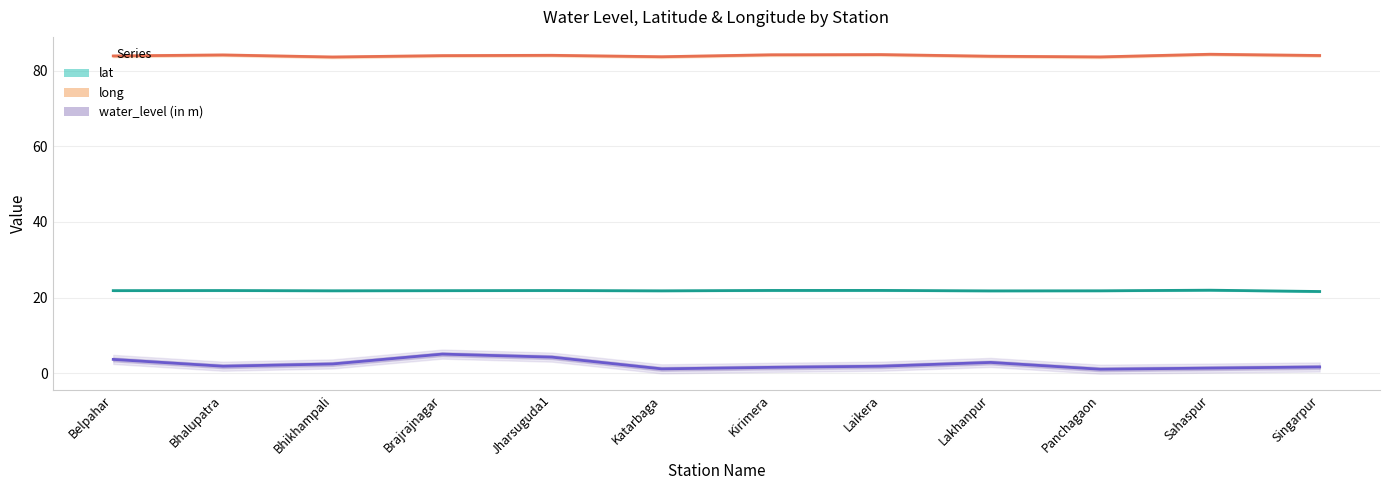

What is the label of the 12th point from the left?

Singarpur